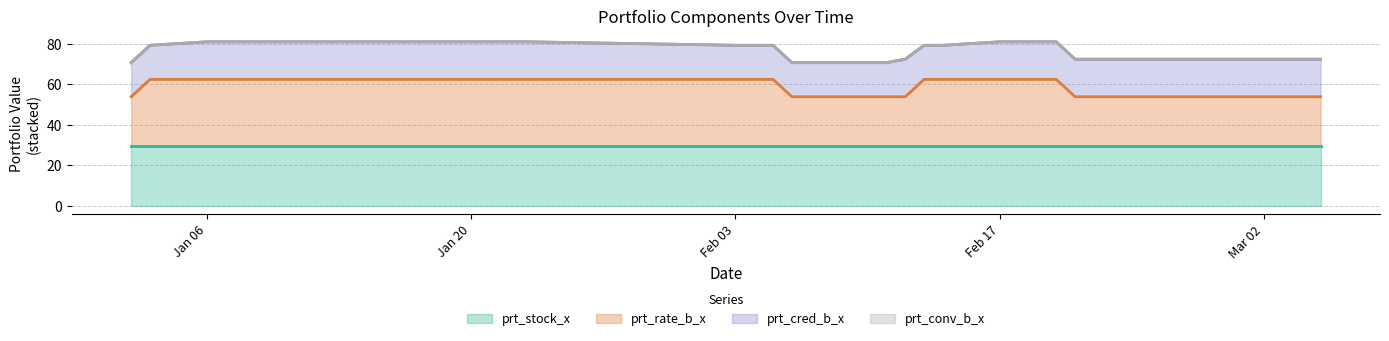

How many times do prt_stock_x and prt_rate_b_x cross each other?

4